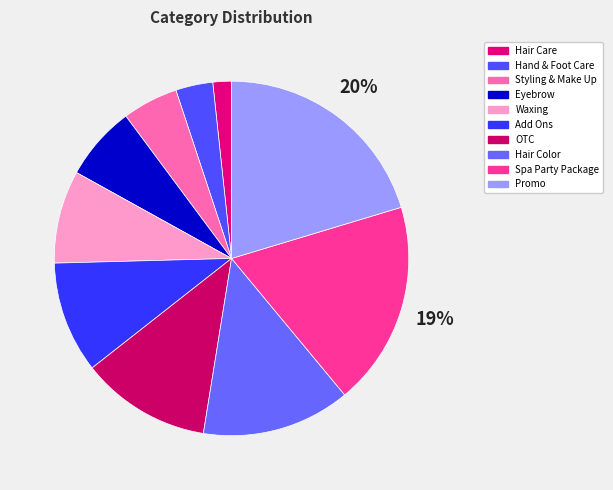

Does Hand & Foot Care represent more than half of the total?

No